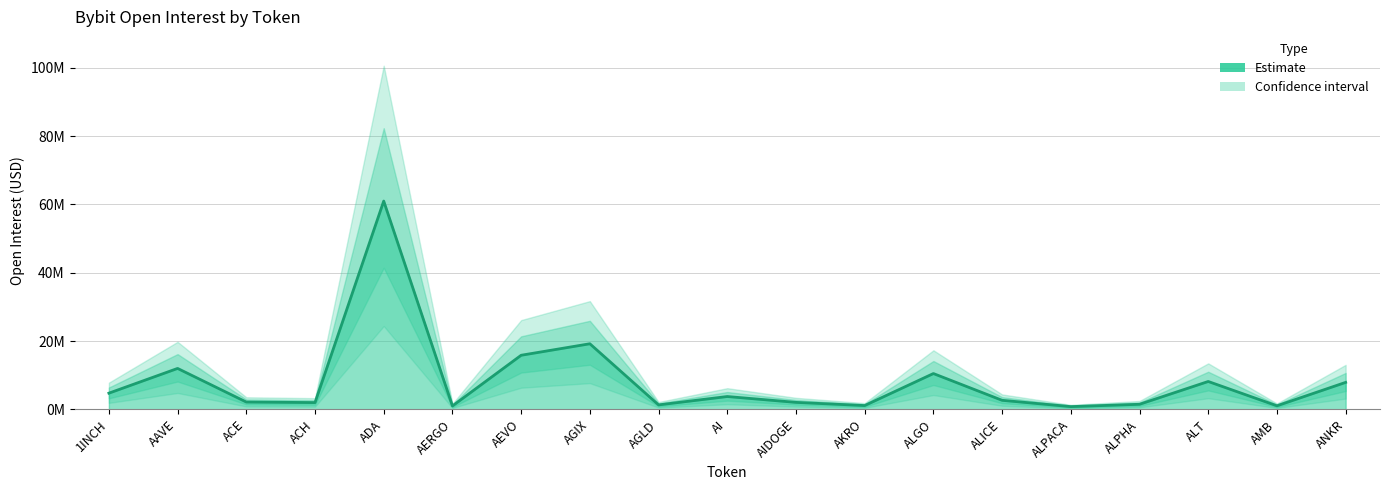

At which label does the data first exceed 2648189?

1INCH